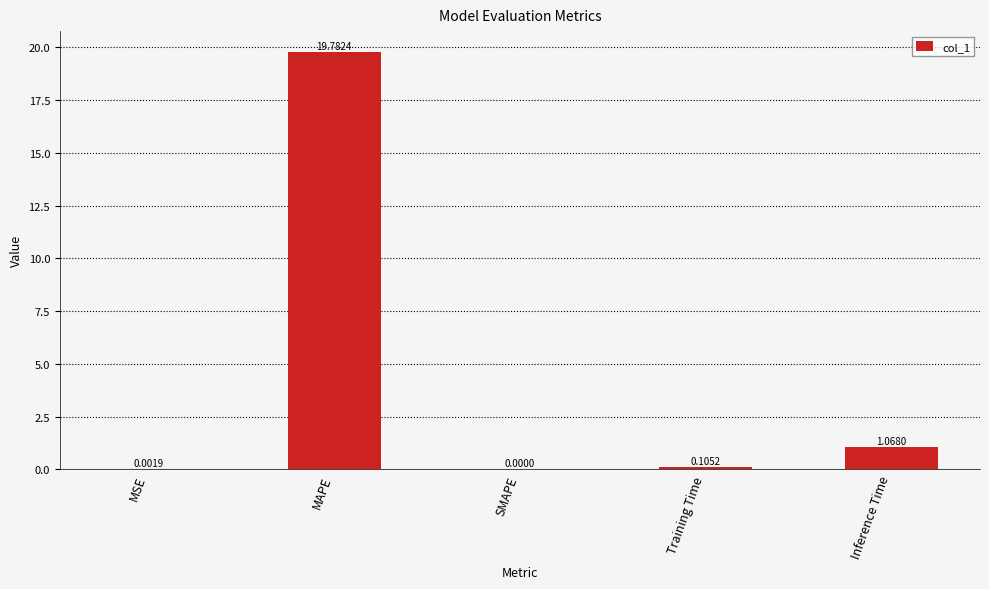

What is the sum of the values at MAPE and Inference Time?

20.9